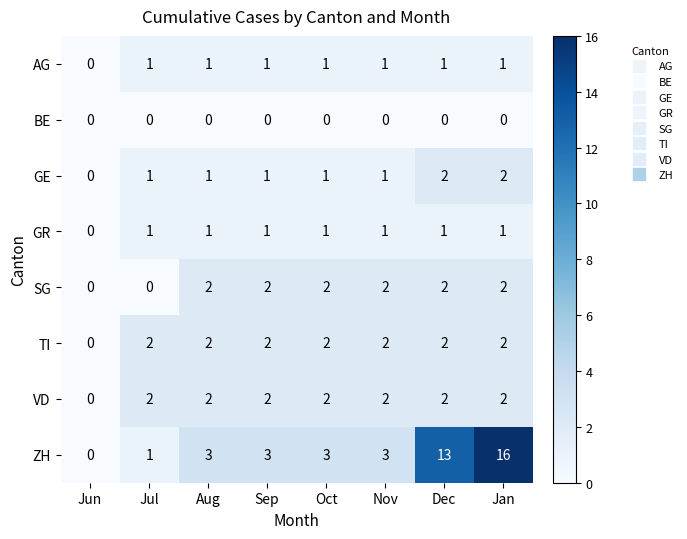

What is the greatest value displayed?

16